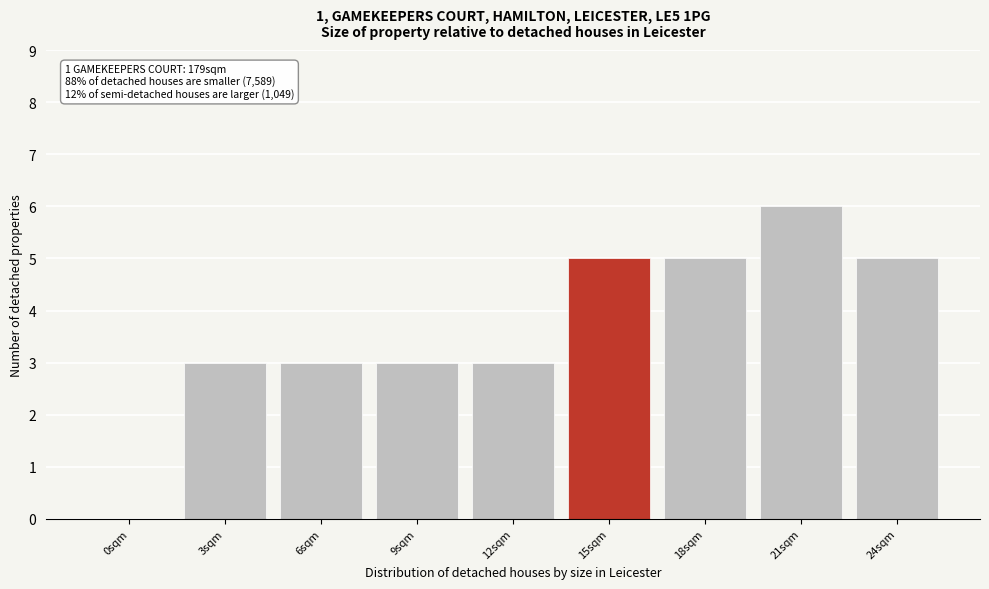

Reading left to right, list all the values displayed in this chart.

0sqm=0	3sqm=3	6sqm=3	9sqm=3	12sqm=3	15sqm=5	18sqm=5	21sqm=6	24sqm=5